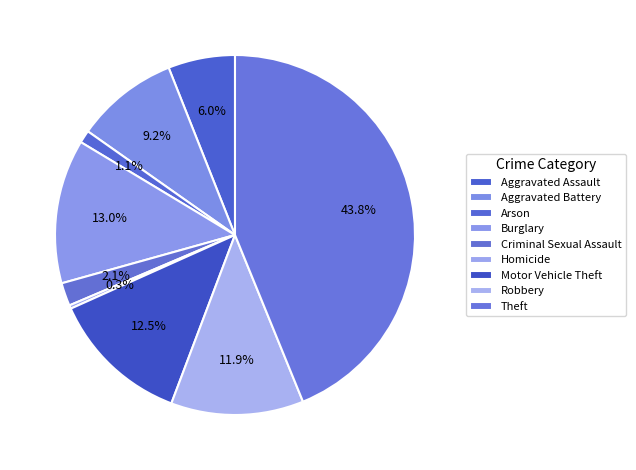

Which has a higher value, Theft or Aggravated Assault?

Theft